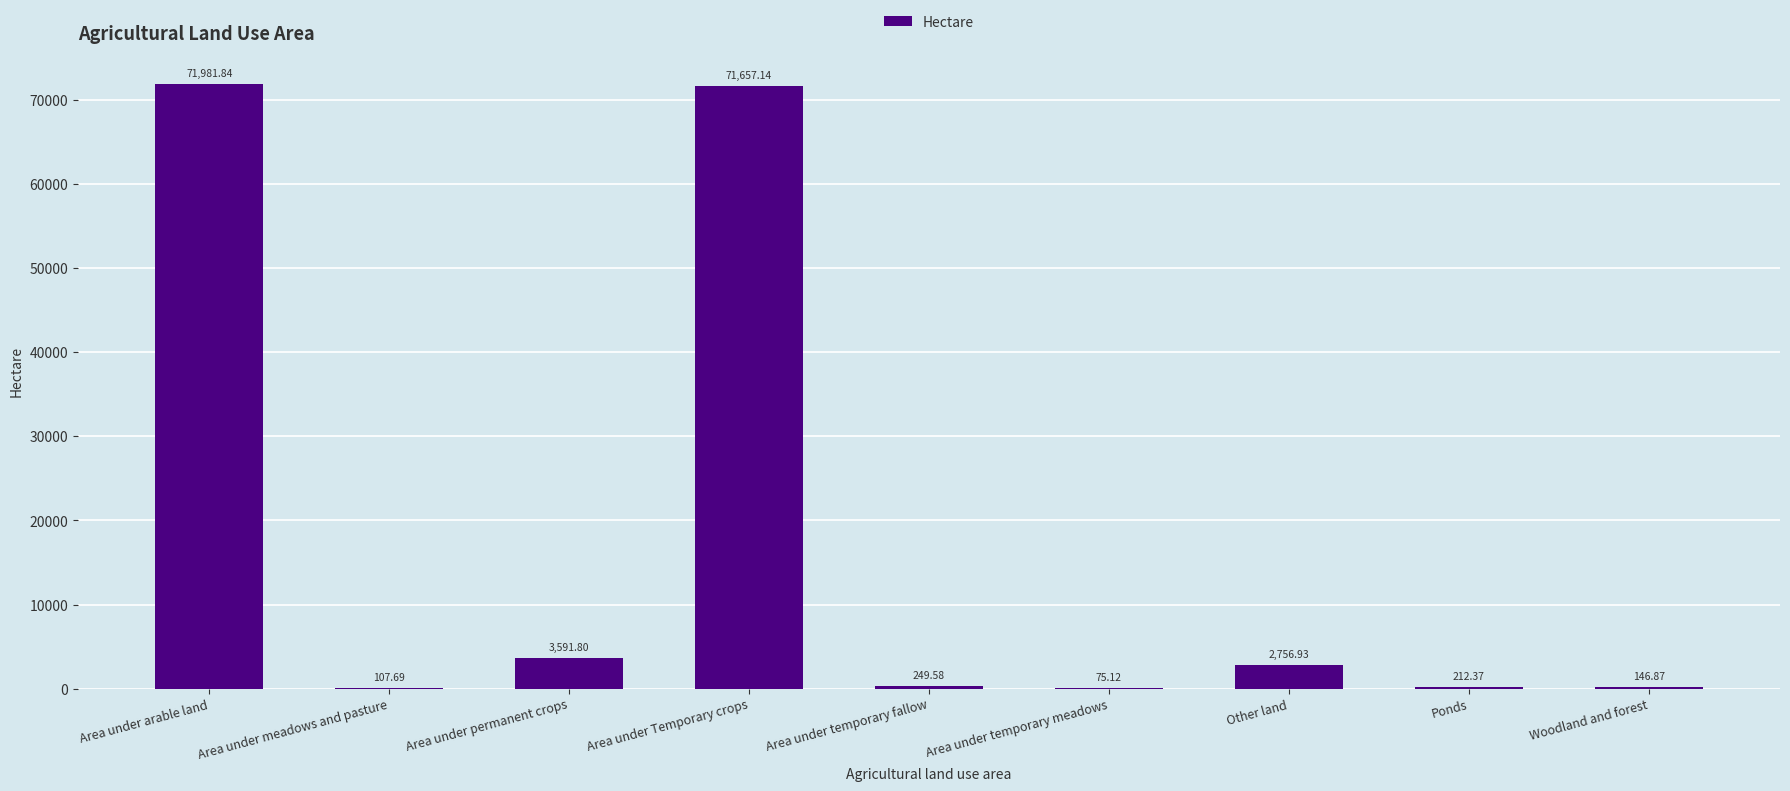

What is the sum of all values?

150779.3